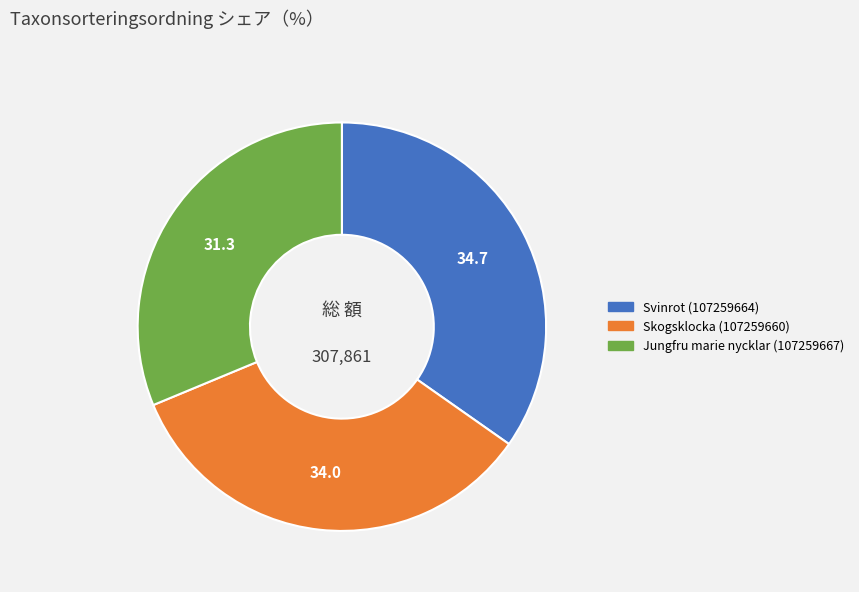

Is there a majority slice in this chart?

No